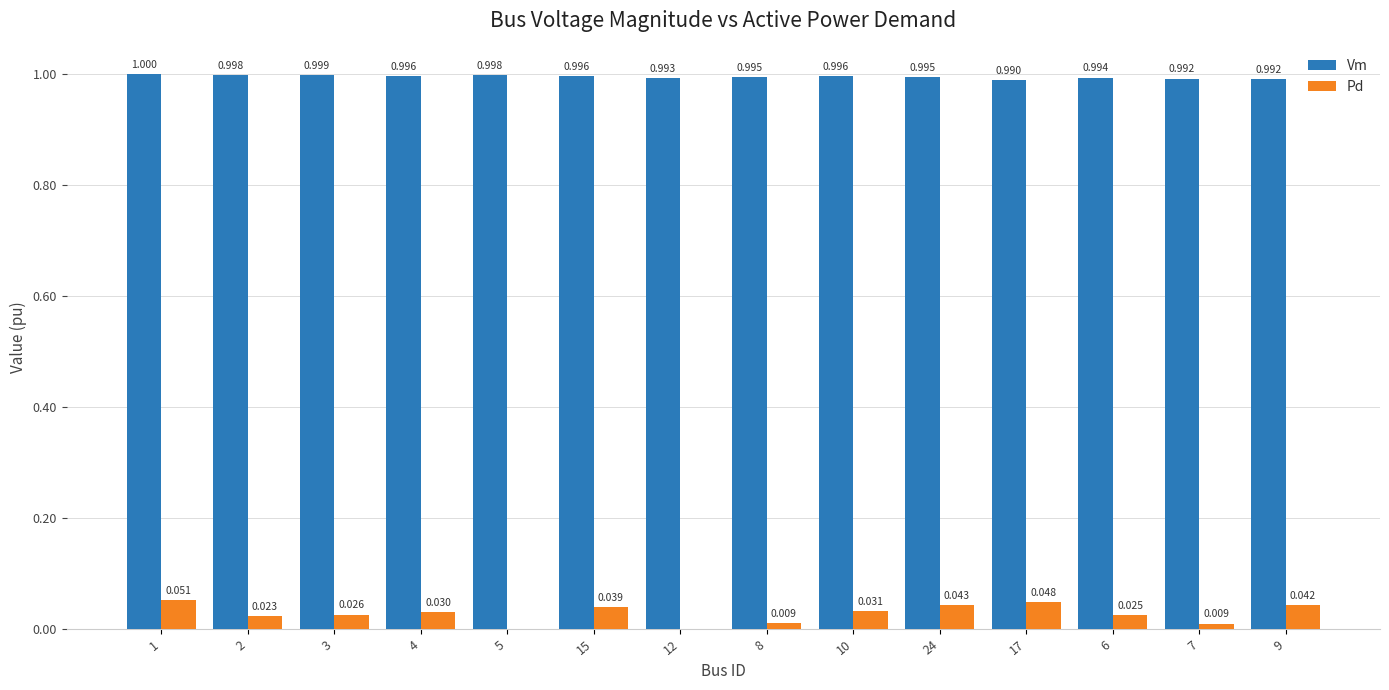

Which series changed the most between 2 and 24?

Pd